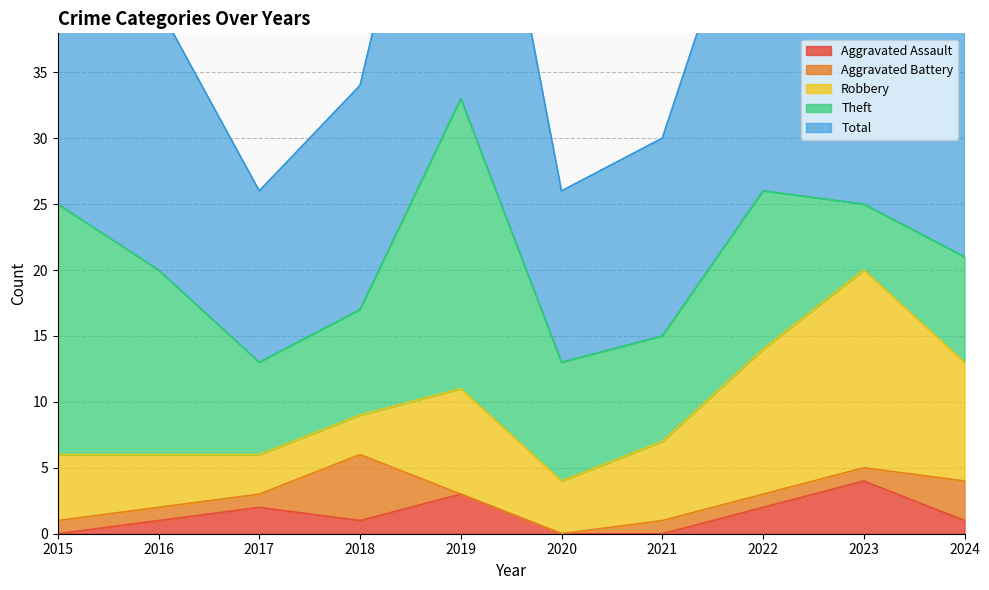

At which category does Theft reach its first local valley?

2017